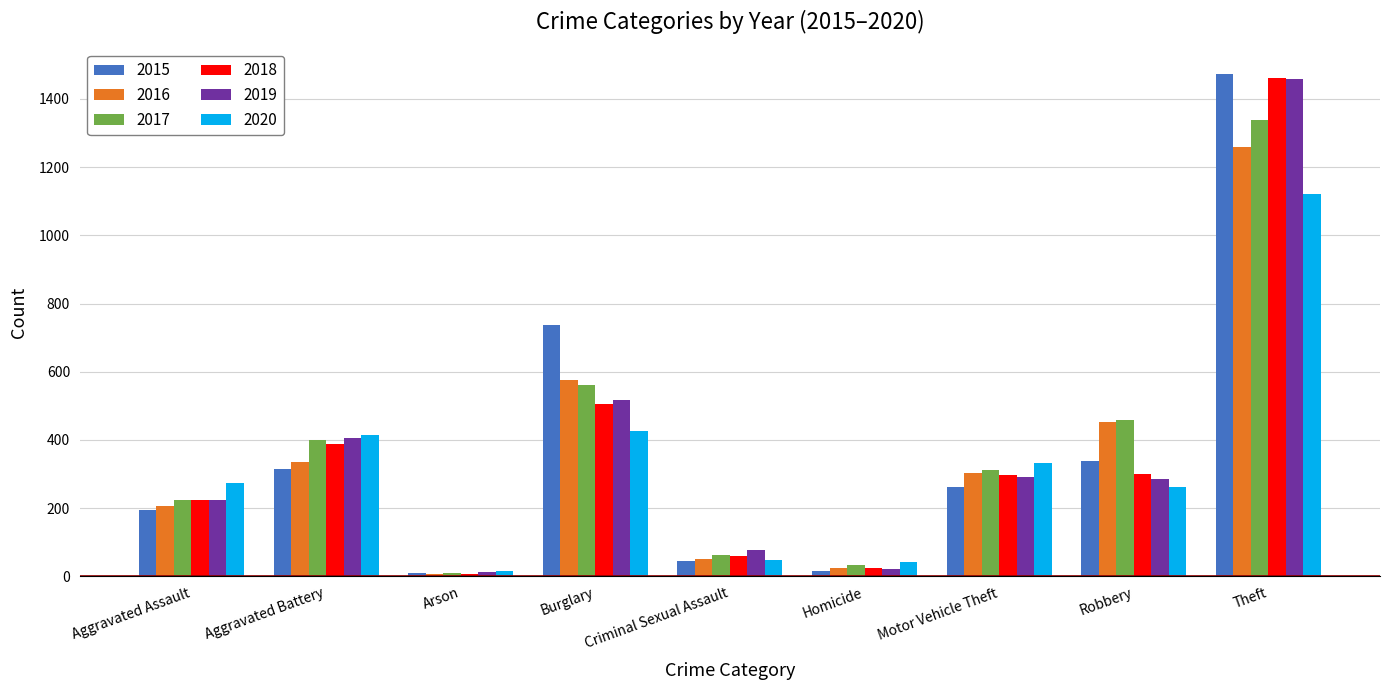

At how many categories does at least one series exceed 935?

1